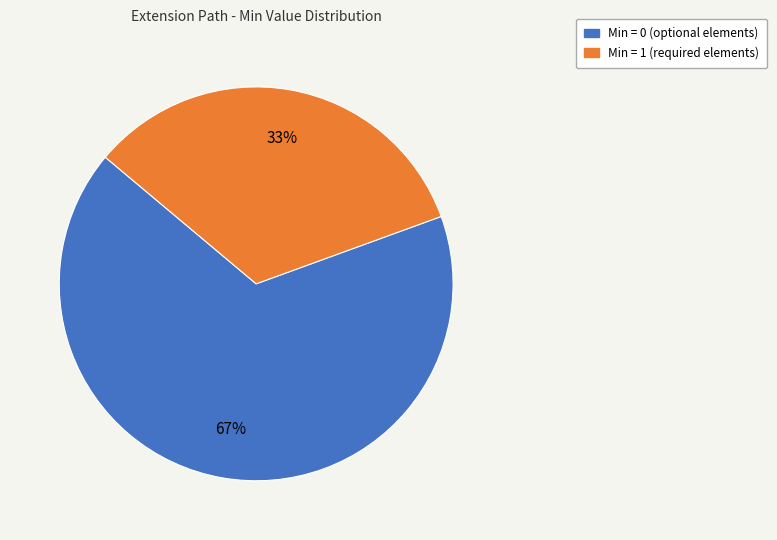

To the nearest percent, what is the average slice percentage?

50%